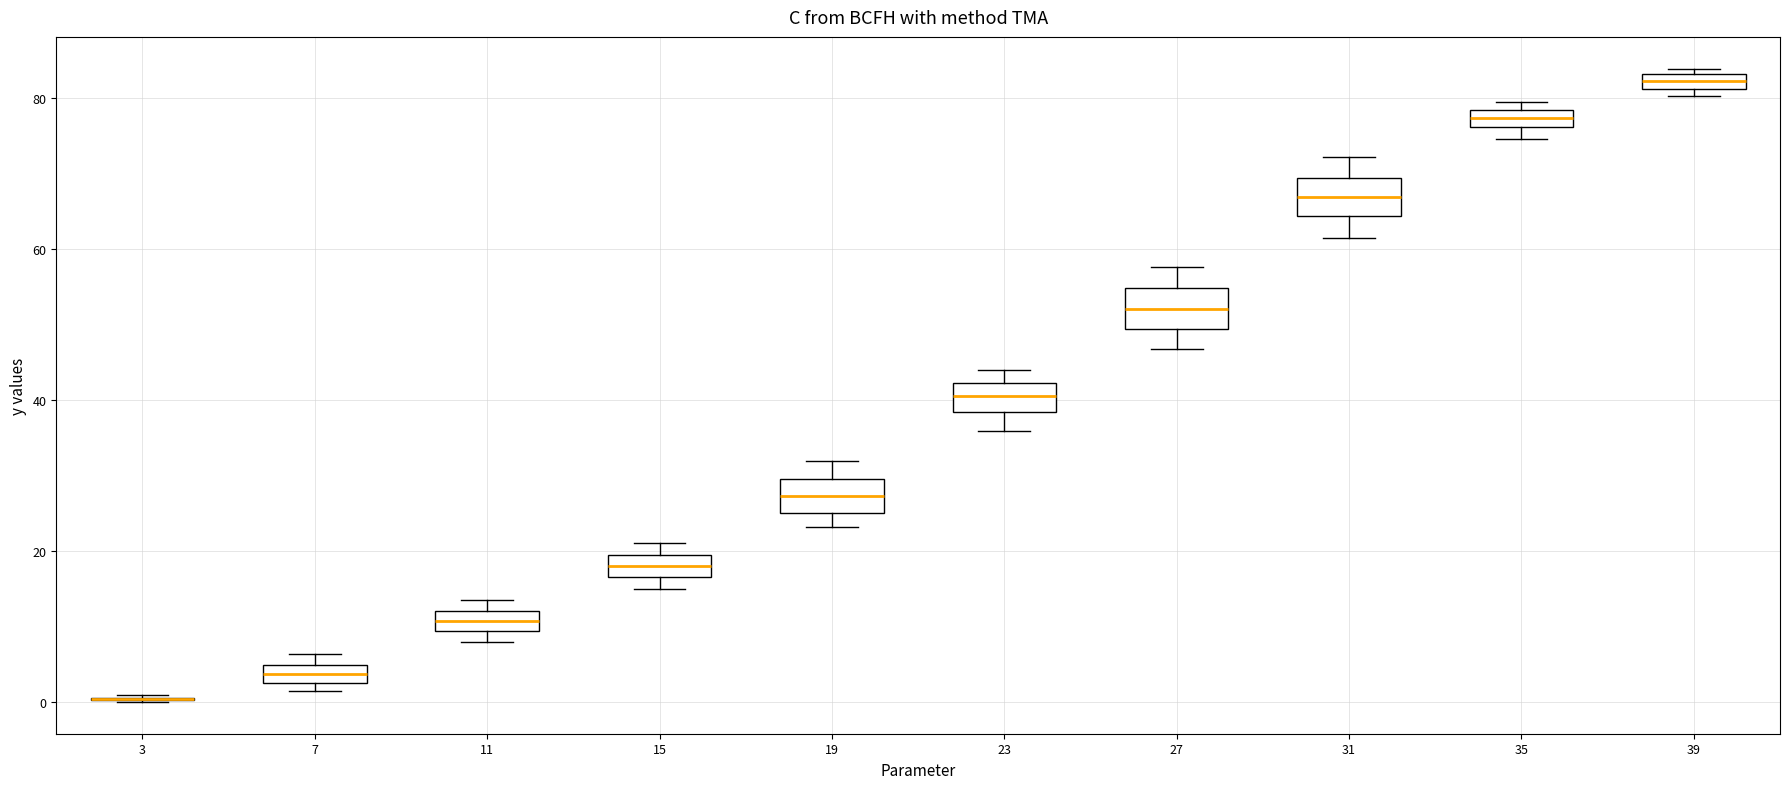

Where is the lower edge of the box at x = 11 on the y-axis? The values are not printed on the chart, so give them approximately, as read against the axis.

10